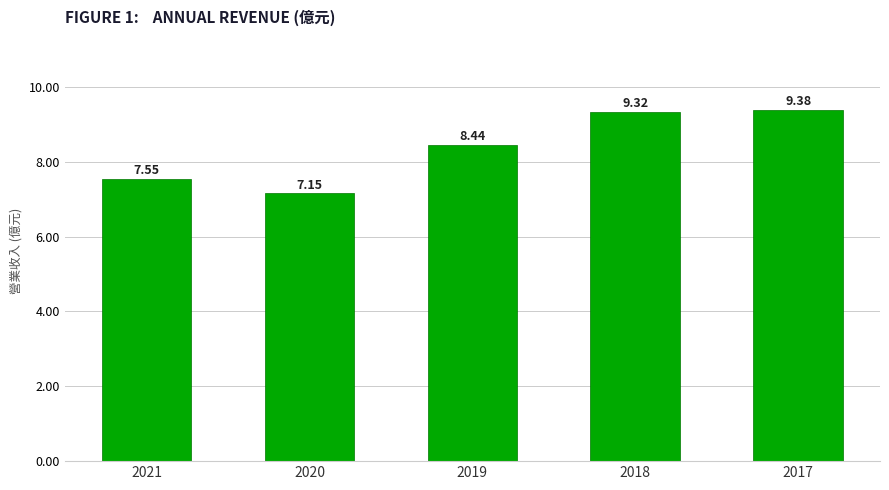

What is the change in value from 2021 to 2018?

+1.8